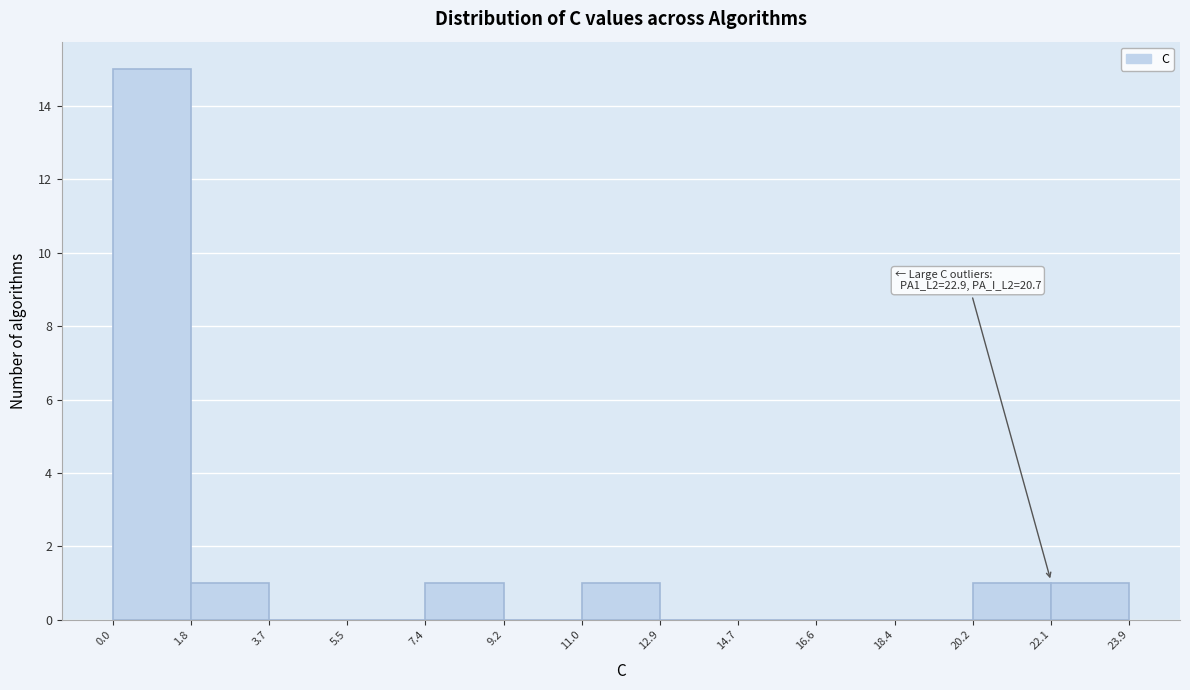

Which range on the x-axis has the tallest bar?

0.0 to 1.8